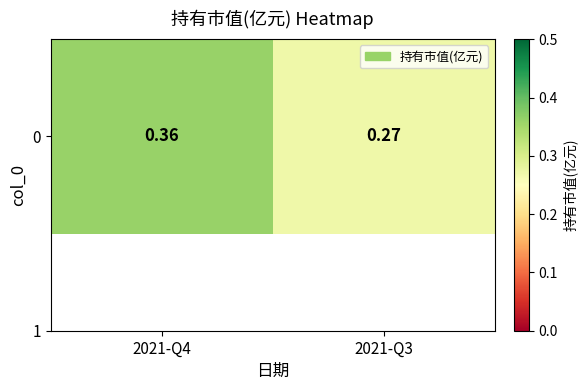

What is the change in value from 2021-Q4 to 2021-Q3?

-0.1